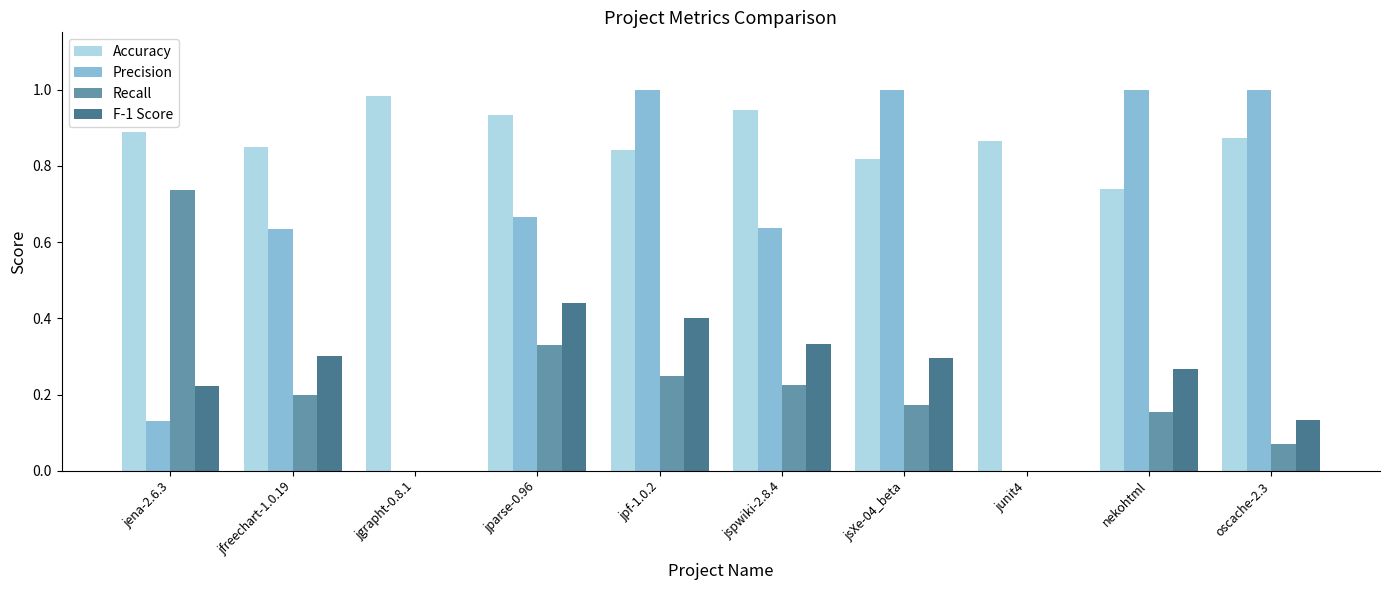

Which series changed the most between jgrapht-0.8.1 and jparse-0.96?

Precision